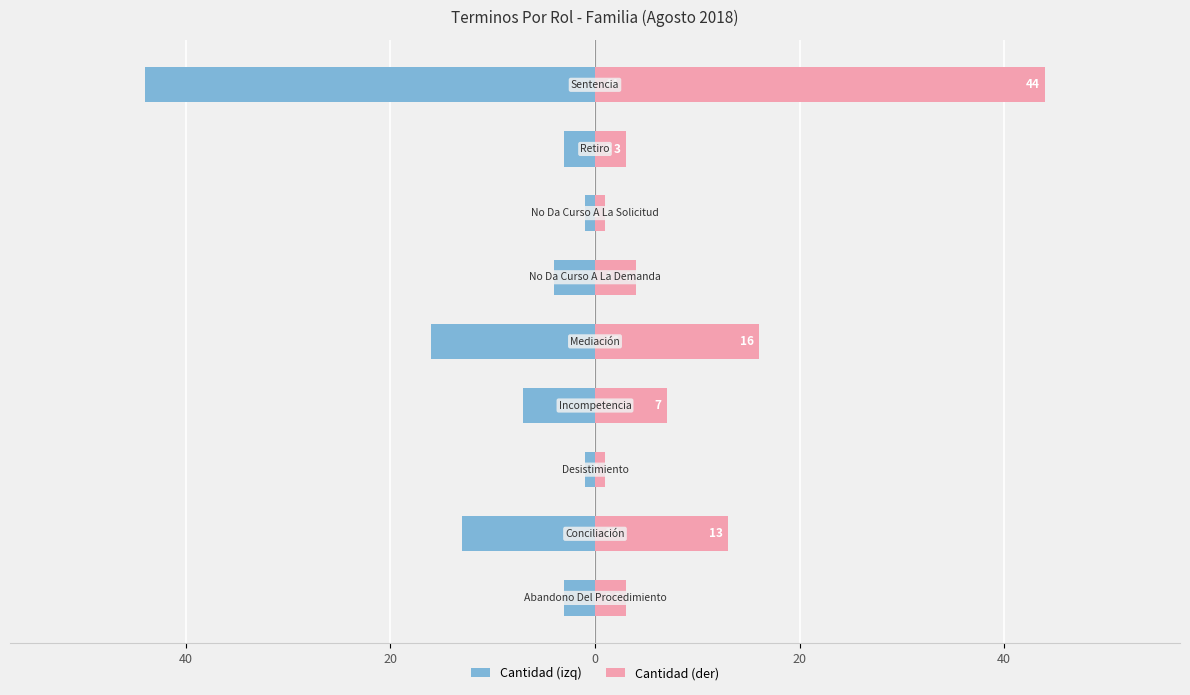

What is the greatest value displayed?

44